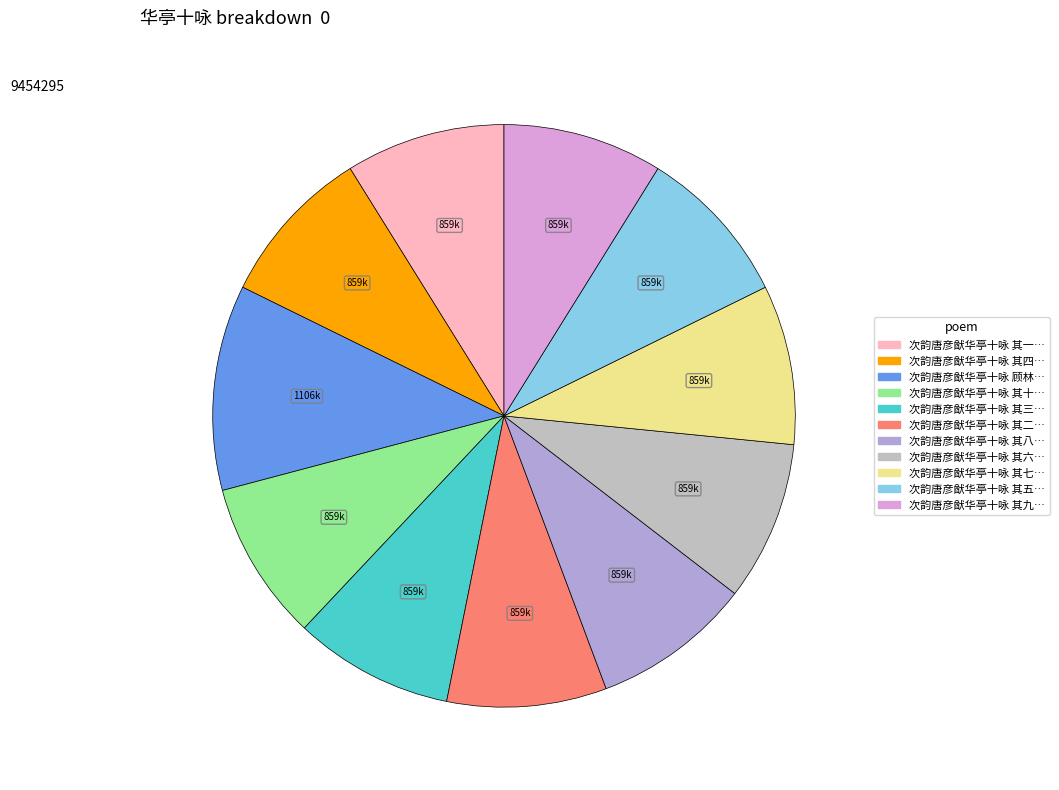

Does any single category account for the majority?

No